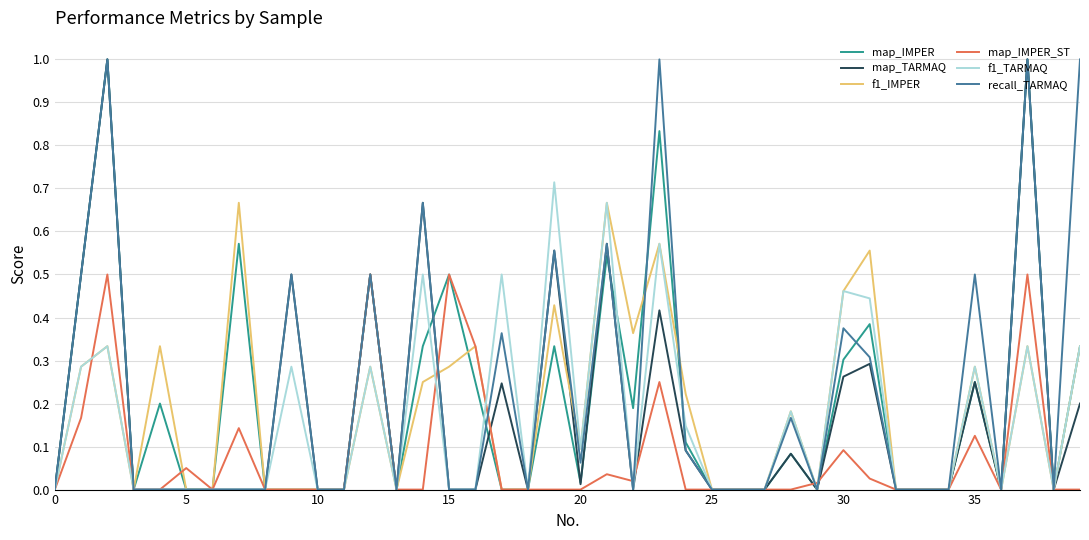

What is the maximum value for map_TARMAQ?

1.0